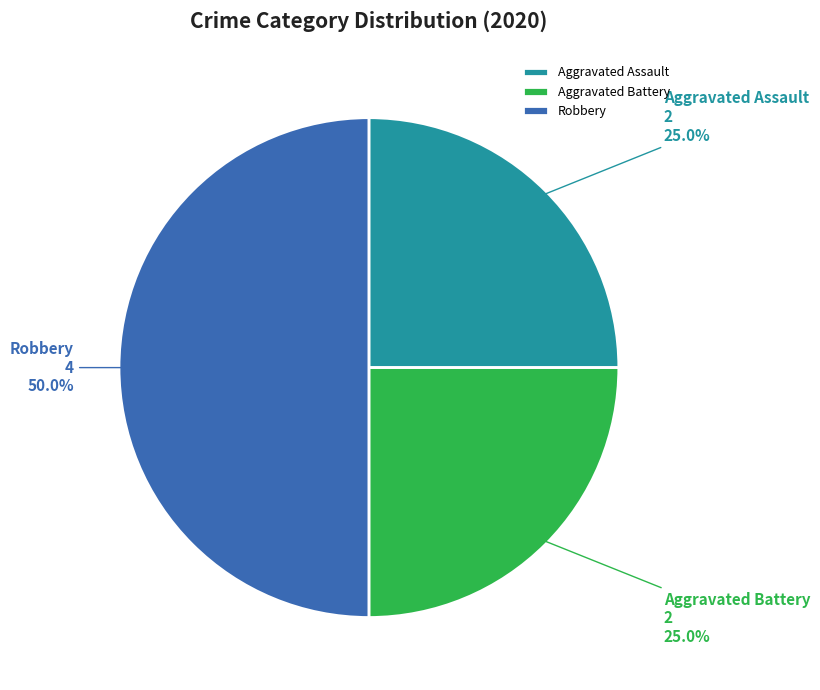

To the nearest percent, what is the average slice percentage?

33%